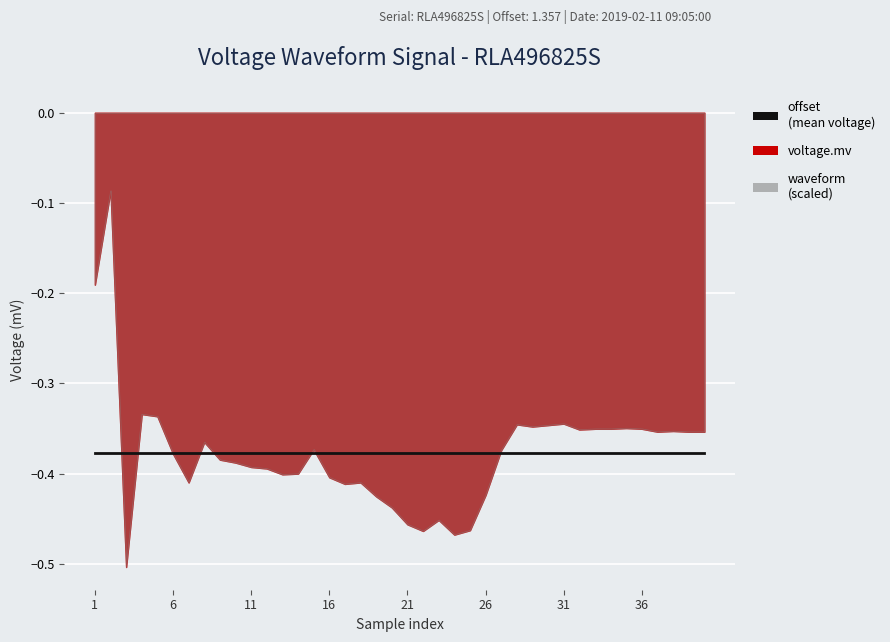

At which label is voltage.mv closest to 0?

2